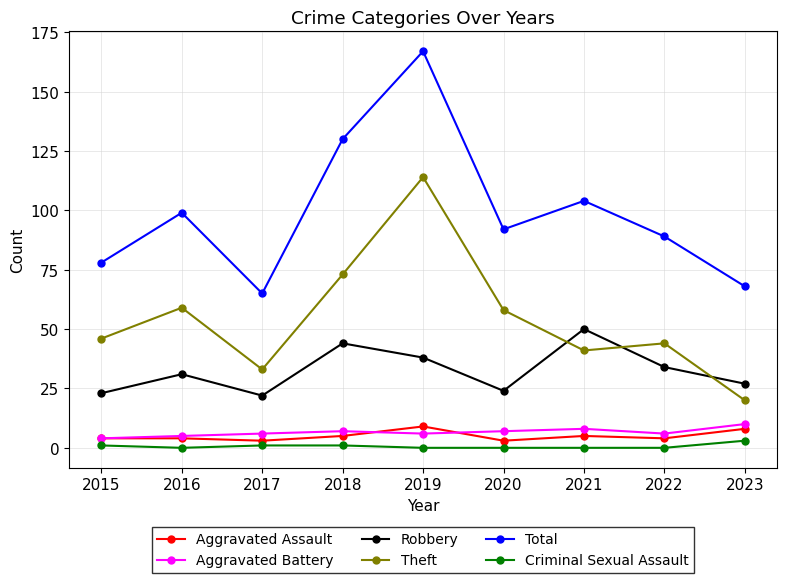

True or false: Aggravated Assault and Theft intersect in this chart.

False